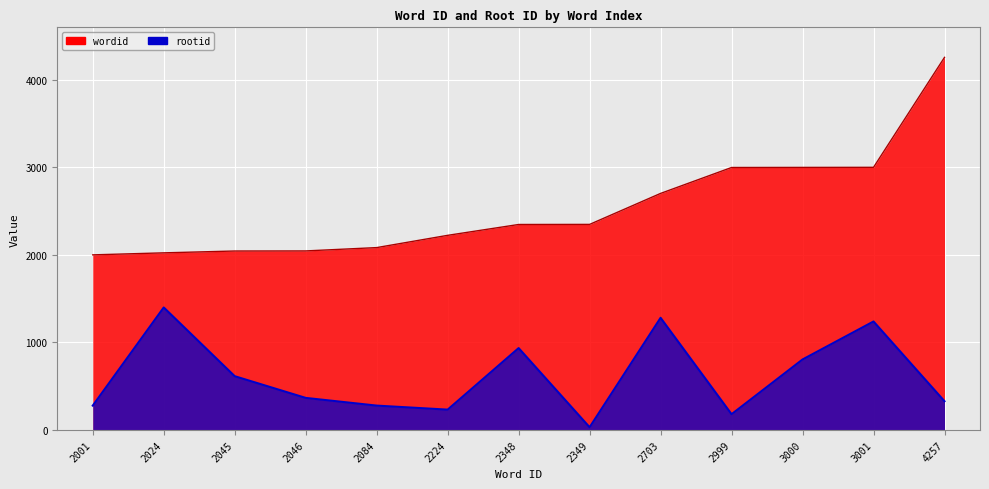

List the labels in order of rootid value, smallest first.

2349, 2999, 2224, 2001, 2084, 4257, 2046, 2045, 3000, 2348, 3001, 2703, 2024